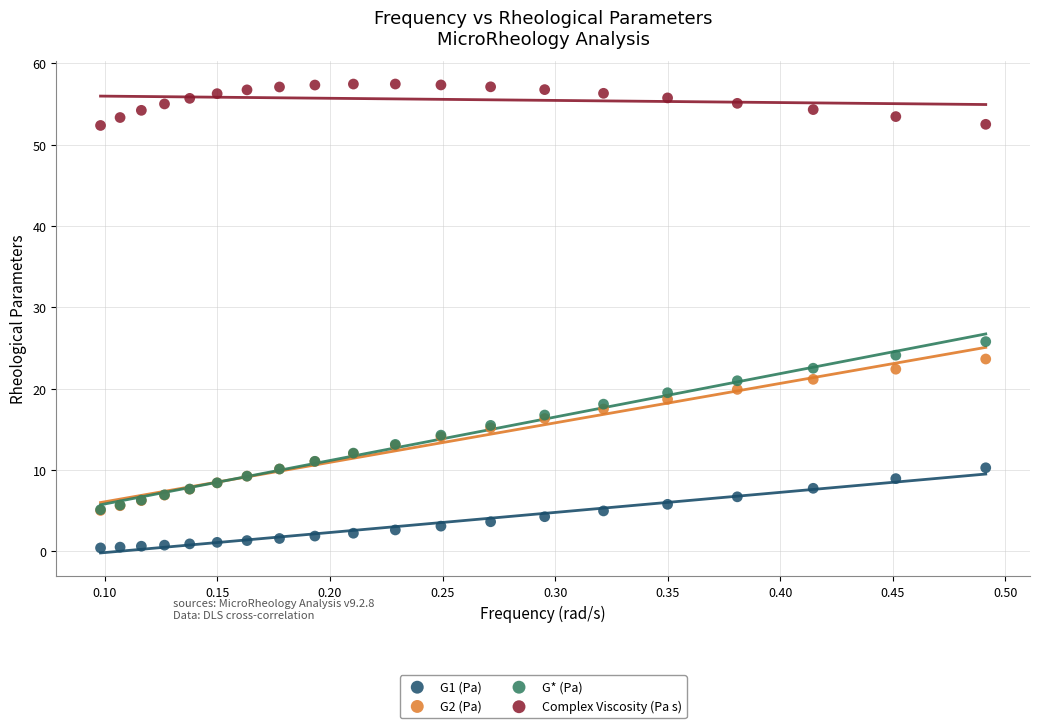

Which series contains the lowest Y value?

G1 (Pa)